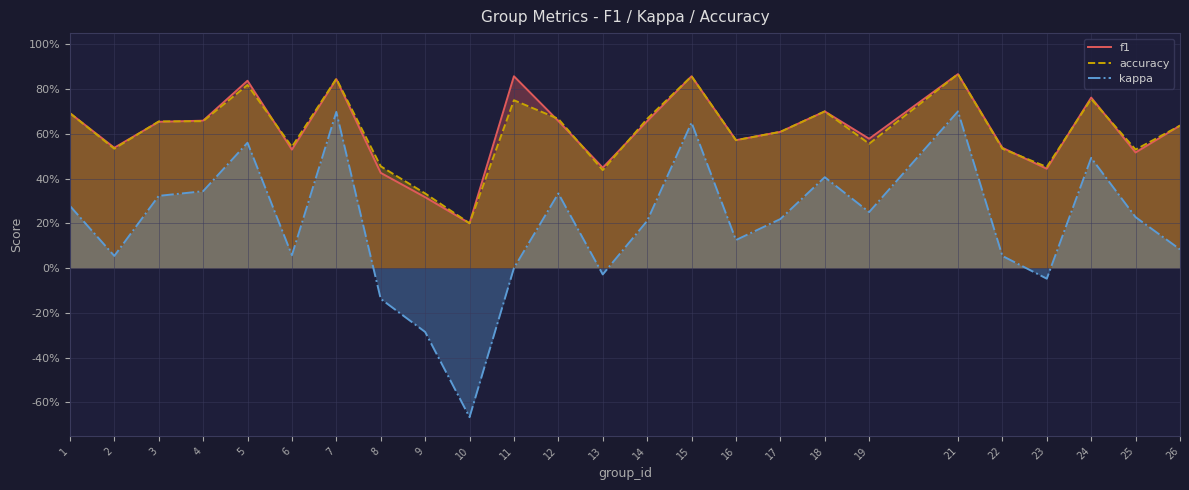

What is the difference between the maximum and second lowest values in the kappa series?

1.0